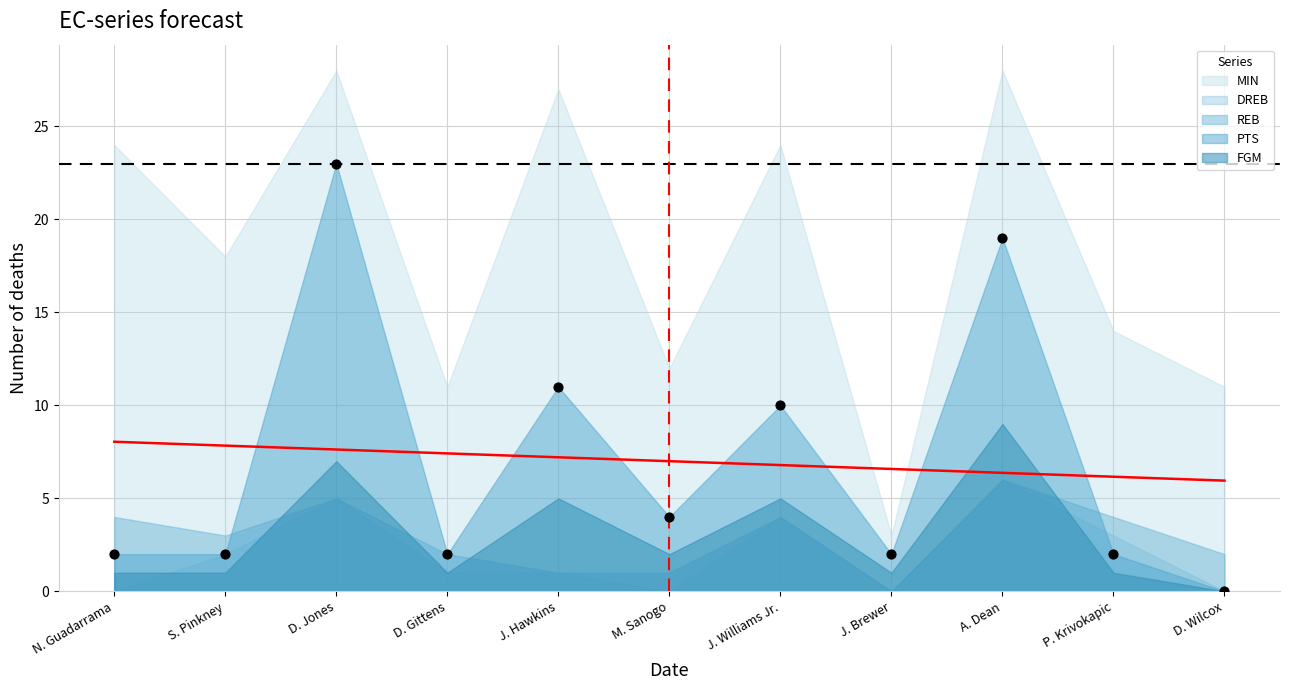

What are all the series names shown in the legend?

MIN, DREB, REB, PTS, FGM